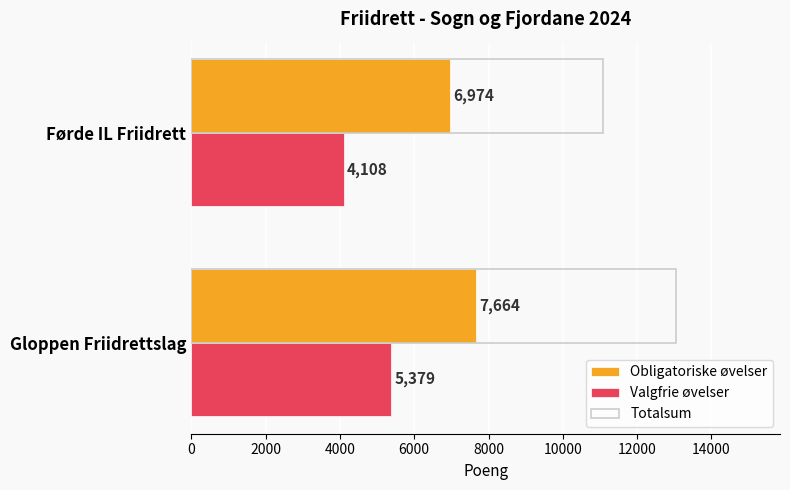

At how many categories does at least one series exceed 5321?

2